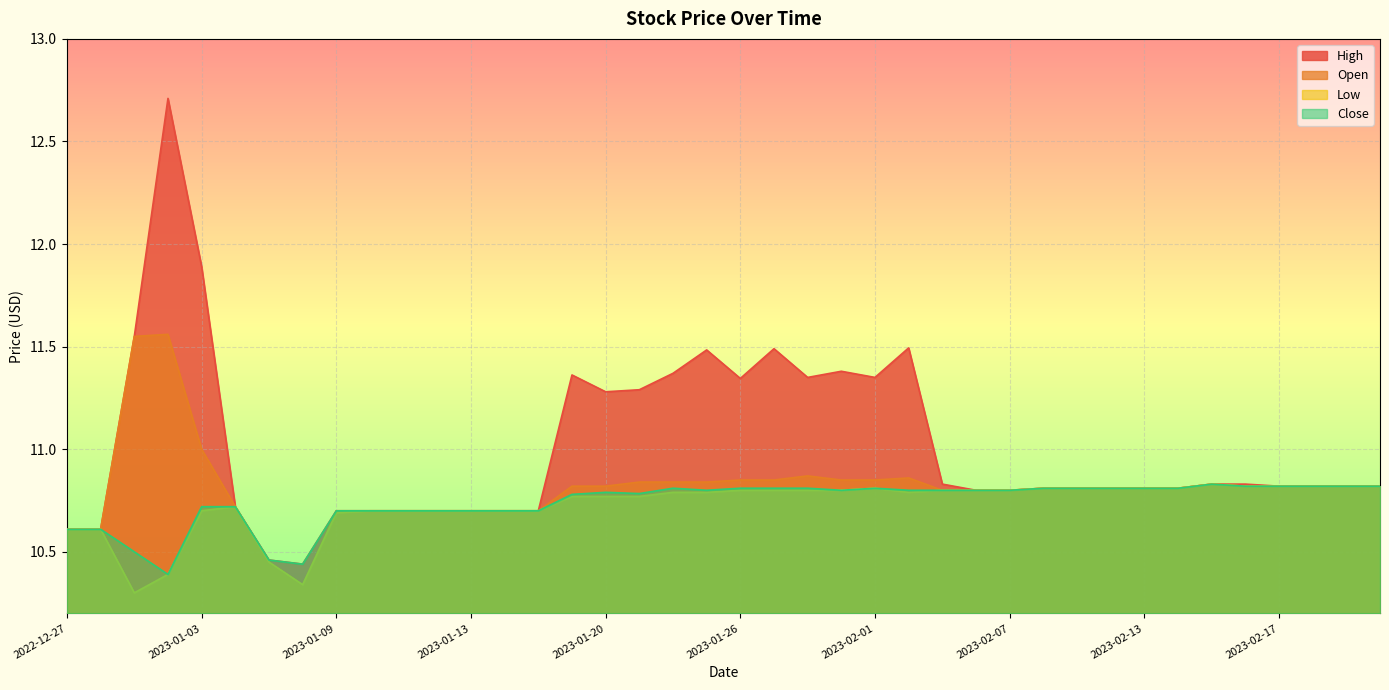

Reading left to right, transcribe all the data shown in this chart.

High: 2022-12-27=10.6	2022-12-28=10.6	2022-12-29=11.6	2022-12-30=12.7	2023-01-03=11.9	2023-01-04=10.7	2023-01-05=10.5	2023-01-06=10.4	2023-01-09=10.7	2023-01-10=10.7	2023-01-11=10.7	2023-01-12=10.7	2023-01-13=10.7	2023-01-17=10.7	2023-01-18=10.7	2023-01-19=11.4	2023-01-20=11.3	2023-01-23=11.3	2023-01-24=11.4	2023-01-25=11.5	2023-01-26=11.3	2023-01-27=11.5	2023-01-30=11.3	2023-01-31=11.4	2023-02-01=11.3	2023-02-02=11.5	2023-02-03=10.8	2023-02-06=10.8	2023-02-07=10.8	2023-02-08=10.8	2023-02-09=10.8	2023-02-10=10.8	2023-02-13=10.8	2023-02-14=10.8	2023-02-15=10.8	2023-02-16=10.8	2023-02-17=10.8	2023-02-21=10.8	2023-02-22=10.8	2023-02-23=10.8
Open: 2022-12-27=10.6	2022-12-28=10.6	2022-12-29=11.6	2022-12-30=11.6	2023-01-03=11.0	2023-01-04=10.7	2023-01-05=10.4	2023-01-06=10.3	2023-01-09=10.7	2023-01-10=10.7	2023-01-11=10.7	2023-01-12=10.7	2023-01-13=10.7	2023-01-17=10.7	2023-01-18=10.7	2023-01-19=10.8	2023-01-20=10.8	2023-01-23=10.8	2023-01-24=10.8	2023-01-25=10.8	2023-01-26=10.8	2023-01-27=10.8	2023-01-30=10.9	2023-01-31=10.8	2023-02-01=10.8	2023-02-02=10.9	2023-02-03=10.8	2023-02-06=10.8	2023-02-07=10.8	2023-02-08=10.8	2023-02-09=10.8	2023-02-10=10.8	2023-02-13=10.8	2023-02-14=10.8	2023-02-15=10.8	2023-02-16=10.8	2023-02-17=10.8	2023-02-21=10.8	2023-02-22=10.8	2023-02-23=10.8
Low: 2022-12-27=10.6	2022-12-28=10.6	2022-12-29=10.3	2022-12-30=10.4	2023-01-03=10.7	2023-01-04=10.7	2023-01-05=10.4	2023-01-06=10.3	2023-01-09=10.7	2023-01-10=10.7	2023-01-11=10.7	2023-01-12=10.7	2023-01-13=10.7	2023-01-17=10.7	2023-01-18=10.7	2023-01-19=10.8	2023-01-20=10.8	2023-01-23=10.8	2023-01-24=10.8	2023-01-25=10.8	2023-01-26=10.8	2023-01-27=10.8	2023-01-30=10.8	2023-01-31=10.8	2023-02-01=10.8	2023-02-02=10.8	2023-02-03=10.8	2023-02-06=10.8	2023-02-07=10.8	2023-02-08=10.8	2023-02-09=10.8	2023-02-10=10.8	2023-02-13=10.8	2023-02-14=10.8	2023-02-15=10.8	2023-02-16=10.8	2023-02-17=10.8	2023-02-21=10.8	2023-02-22=10.8	2023-02-23=10.8
Close: 2022-12-27=10.6	2022-12-28=10.6	2022-12-29=10.5	2022-12-30=10.4	2023-01-03=10.7	2023-01-04=10.7	2023-01-05=10.5	2023-01-06=10.4	2023-01-09=10.7	2023-01-10=10.7	2023-01-11=10.7	2023-01-12=10.7	2023-01-13=10.7	2023-01-17=10.7	2023-01-18=10.7	2023-01-19=10.8	2023-01-20=10.8	2023-01-23=10.8	2023-01-24=10.8	2023-01-25=10.8	2023-01-26=10.8	2023-01-27=10.8	2023-01-30=10.8	2023-01-31=10.8	2023-02-01=10.8	2023-02-02=10.8	2023-02-03=10.8	2023-02-06=10.8	2023-02-07=10.8	2023-02-08=10.8	2023-02-09=10.8	2023-02-10=10.8	2023-02-13=10.8	2023-02-14=10.8	2023-02-15=10.8	2023-02-16=10.8	2023-02-17=10.8	2023-02-21=10.8	2023-02-22=10.8	2023-02-23=10.8